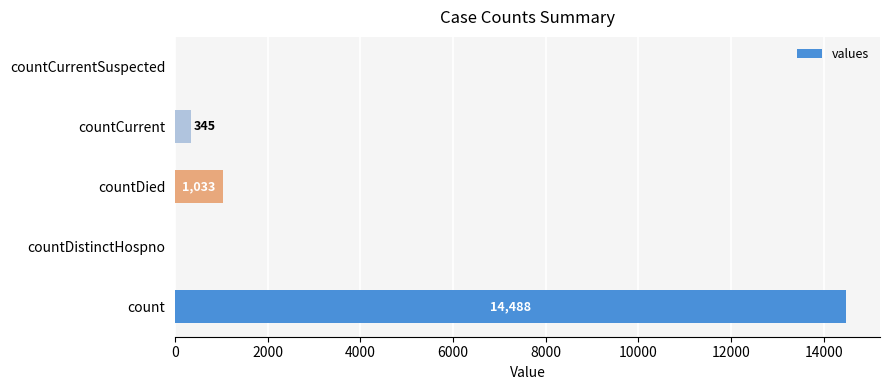

What is the sum of all values?

15866